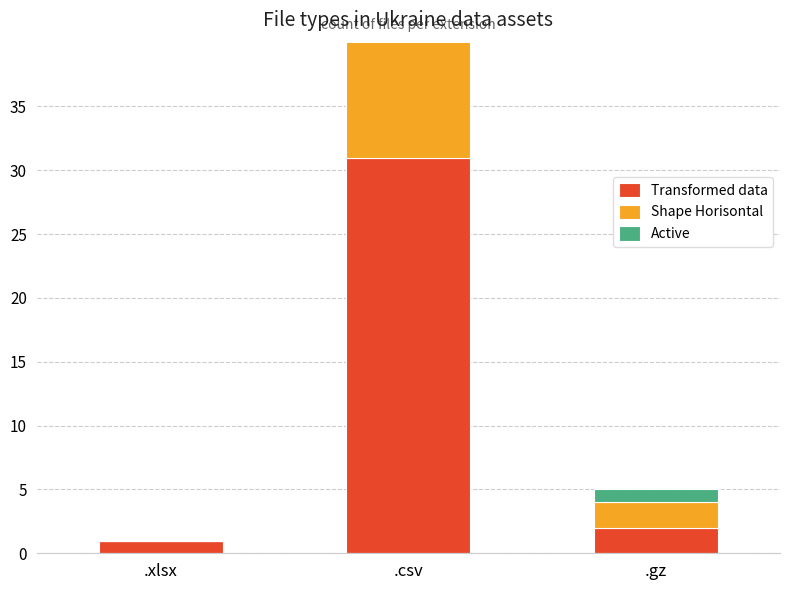

What is the difference between the Transformed data values at .gz and .xlsx?

1